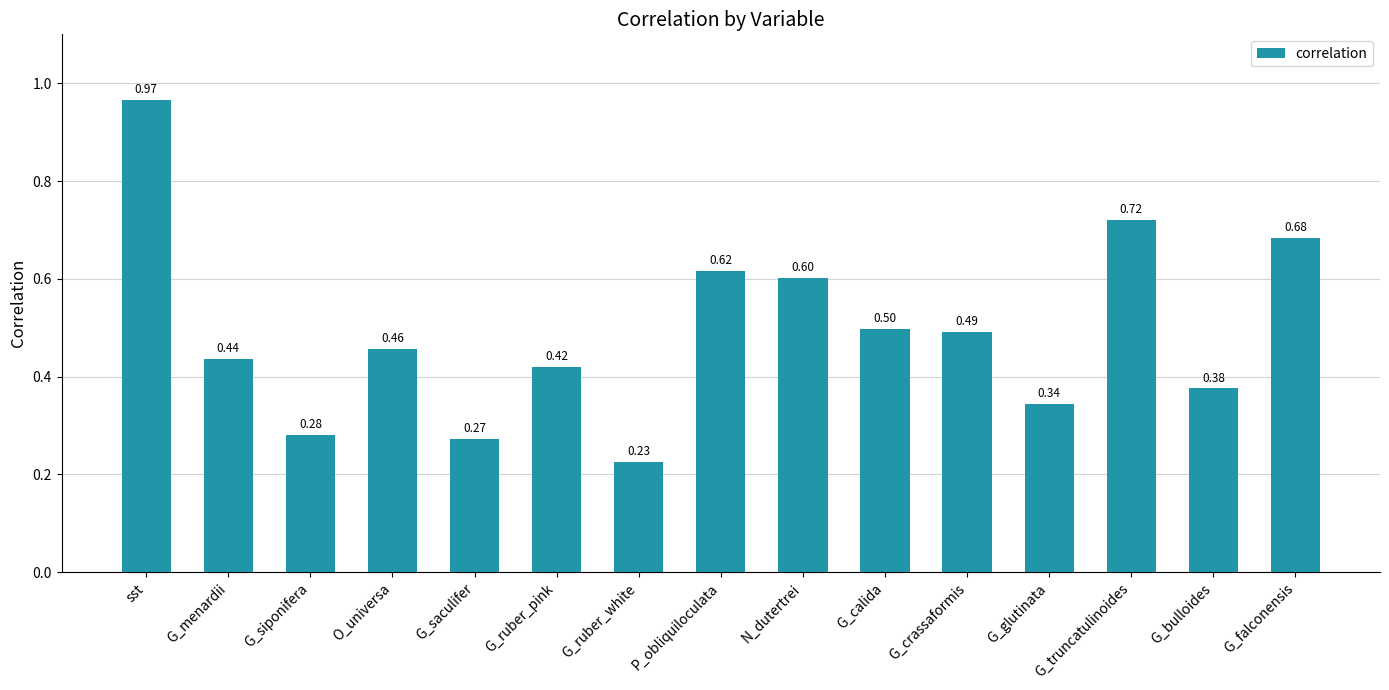

Rank the categories by value from highest to lowest.

sst, G_truncatulinoides, G_falconensis, P_obliquiloculata, N_dutertrei, G_calida, G_crassaformis, O_universa, G_menardii, G_ruber_pink, G_bulloides, G_glutinata, G_siponifera, G_saculifer, G_ruber_white